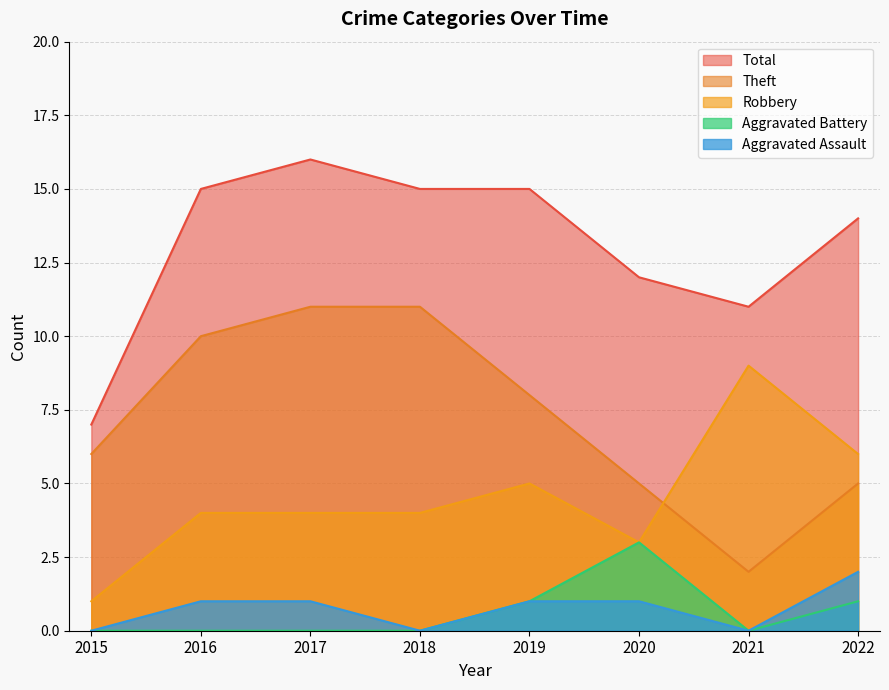

In Aggravated Assault, how many points are lower than both neighbors (excluding endpoints)?

2